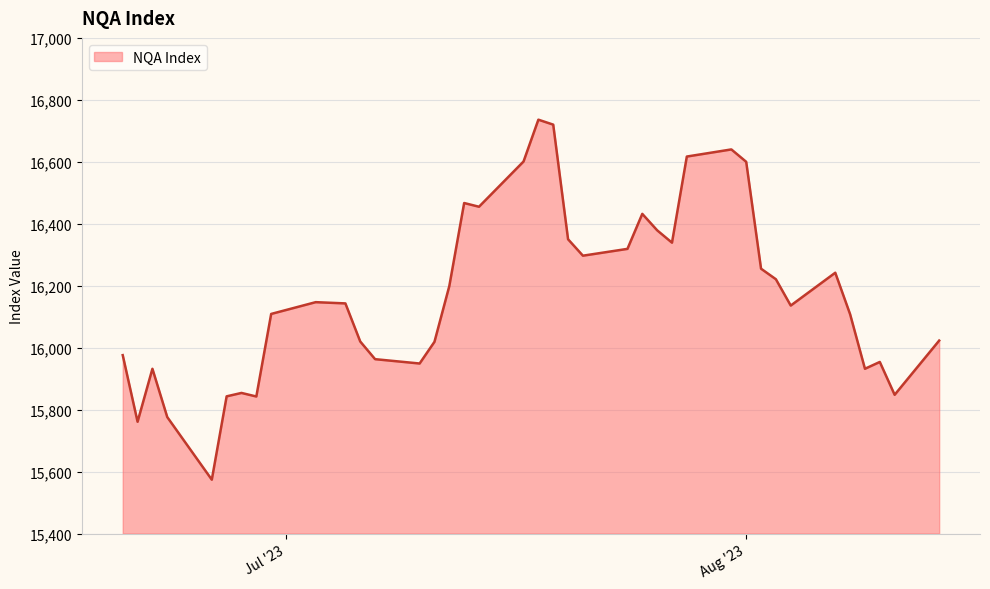

What is the minimum value shown in the chart?

15574.0